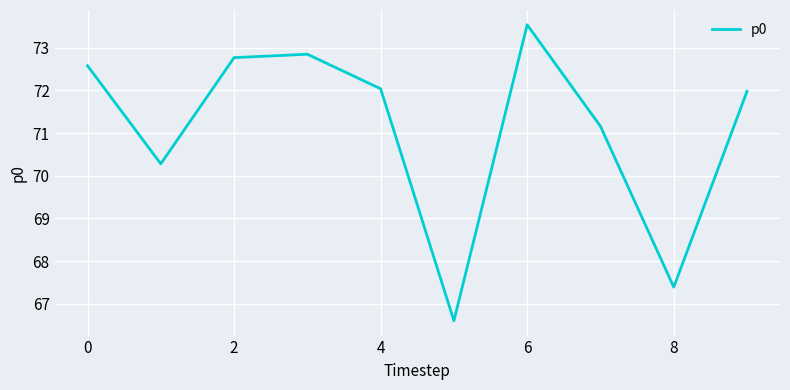

What is the maximum value shown in the chart?

73.5